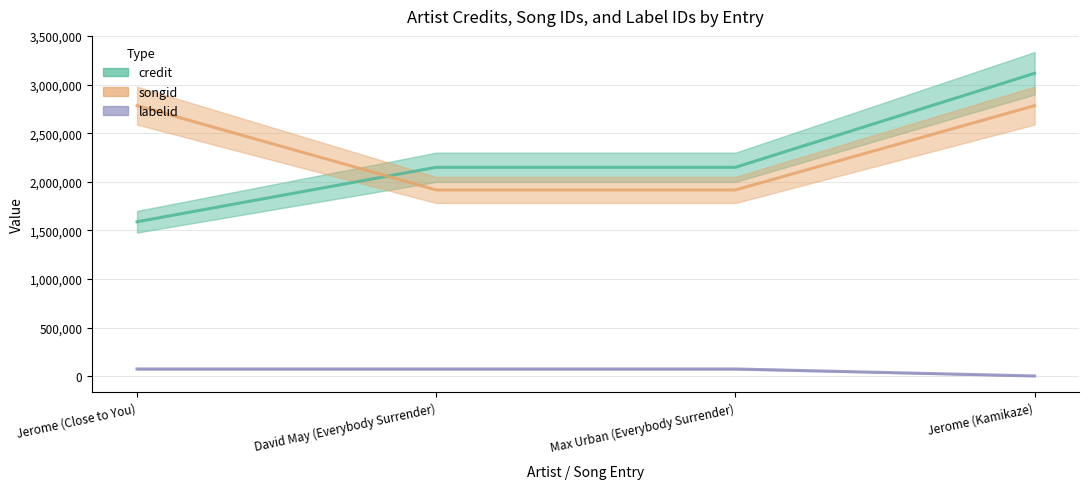

What is the sum of all credit values?

9003579